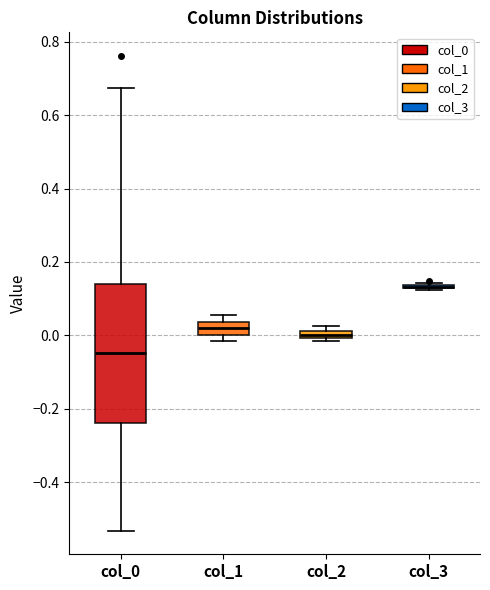

Comparing the boxes themselves (not the whiskers), which one is the tallest?

col_0